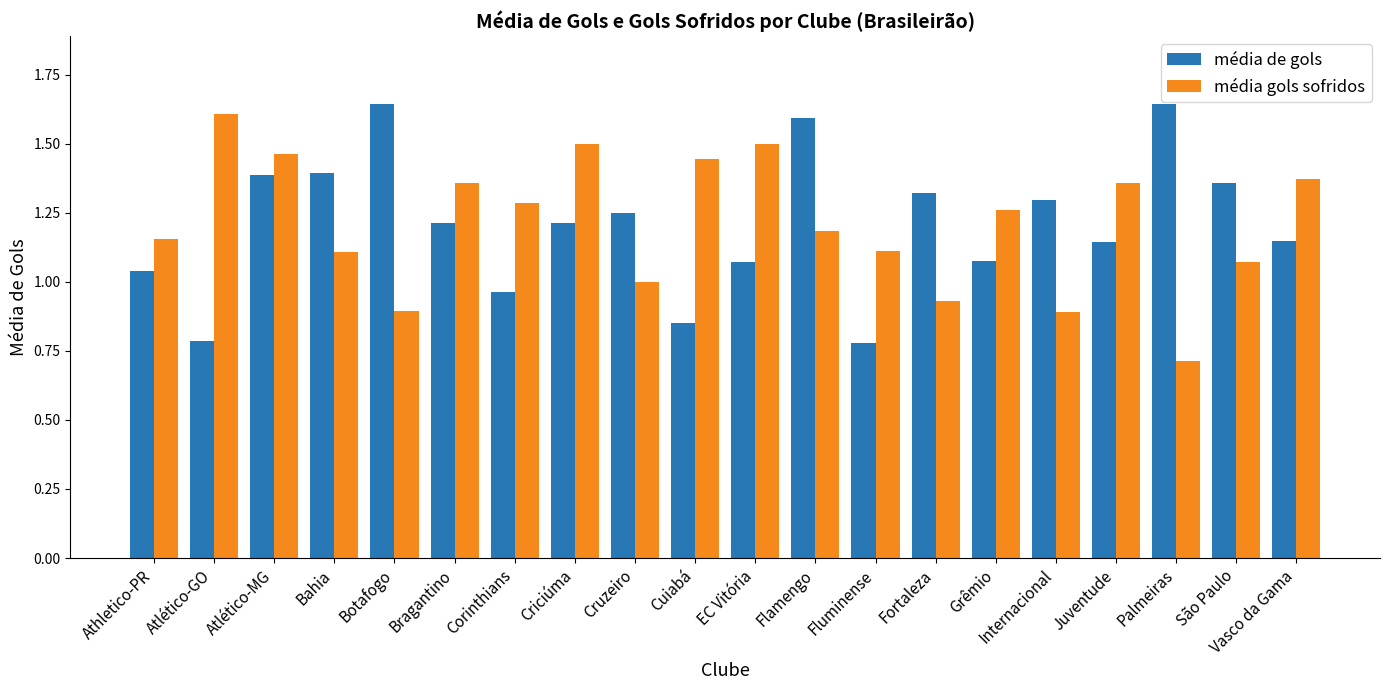

What is the total value across all series at Grêmio?

2.3